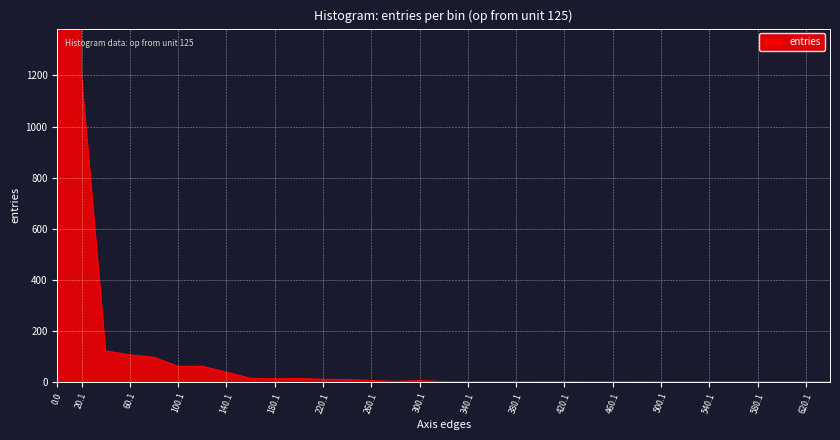

How many interior local peaks (higher than both neighbors) does the data have?

4